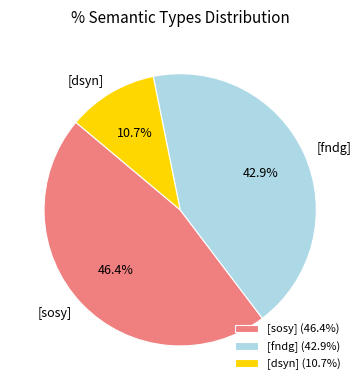

What percentage is the [dsyn] slice, to the nearest percent?

11%